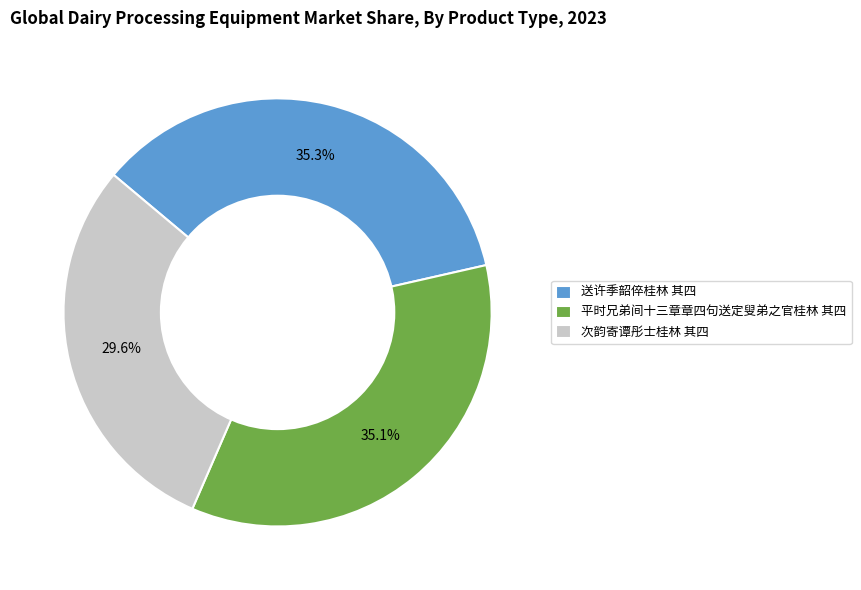

Is there any slice that represents more than half of the pie?

No